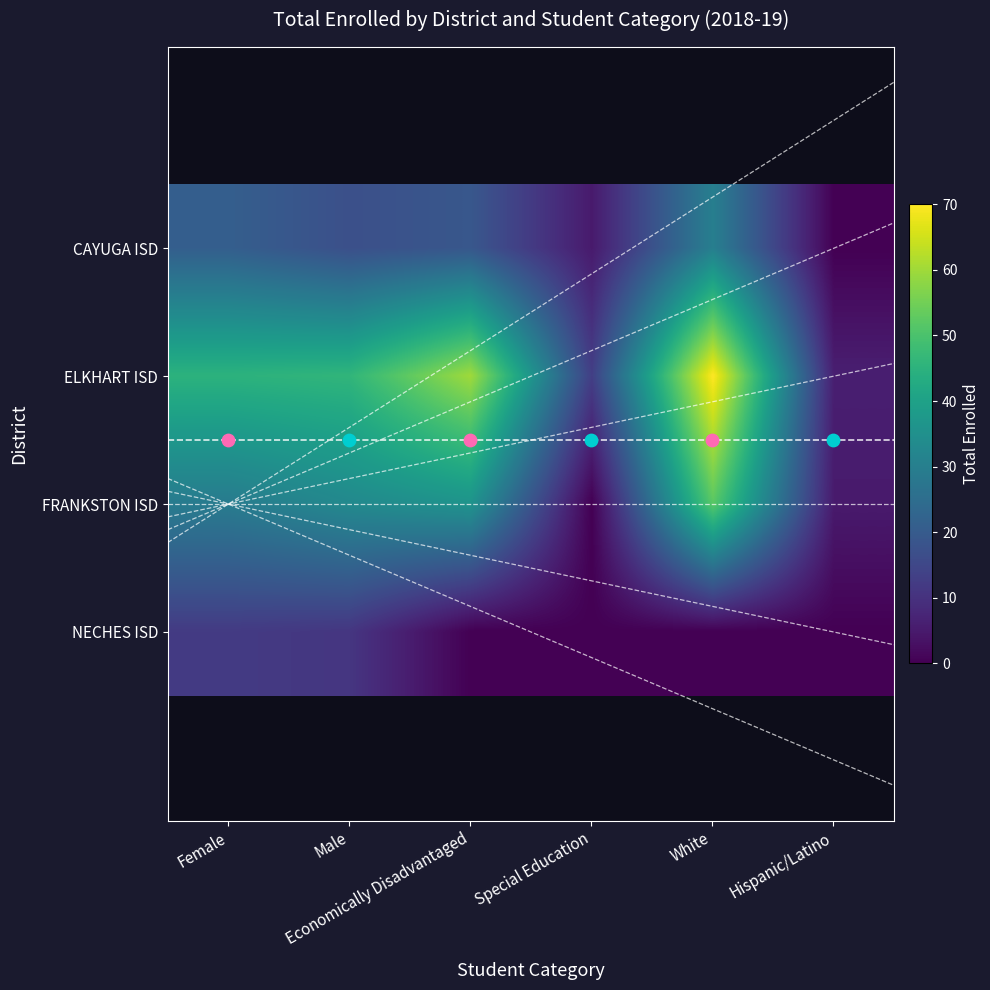

The CAYUGA ISD series shows 21 at Female. True or false?

True